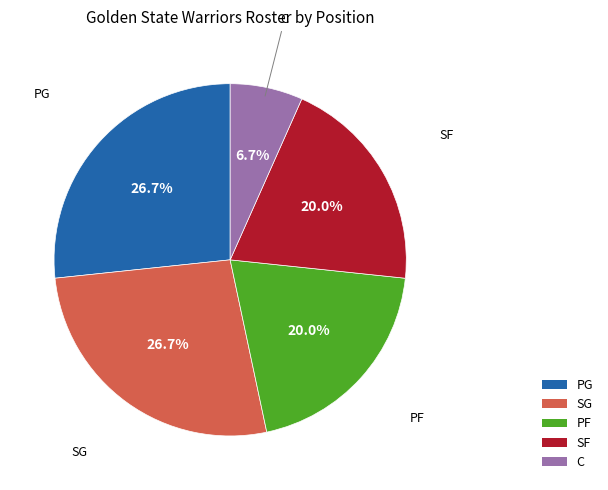

Approximately how many times larger is the value at PG compared to PF?

1.3